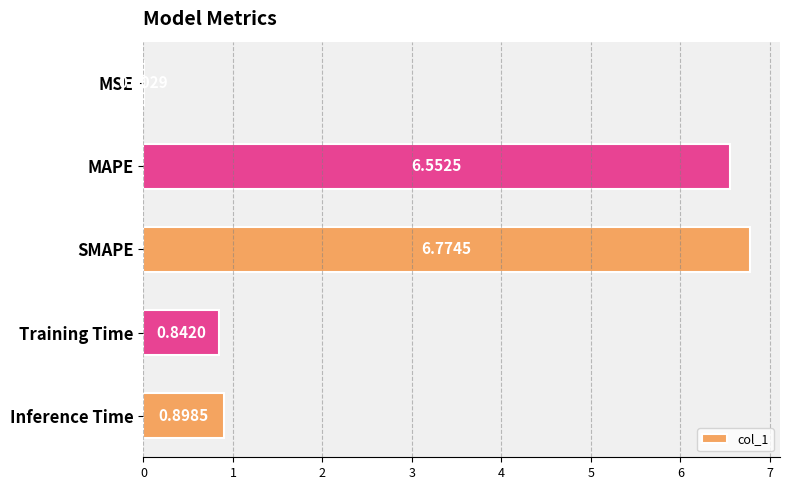

Which label corresponds to the largest value in the chart?

SMAPE